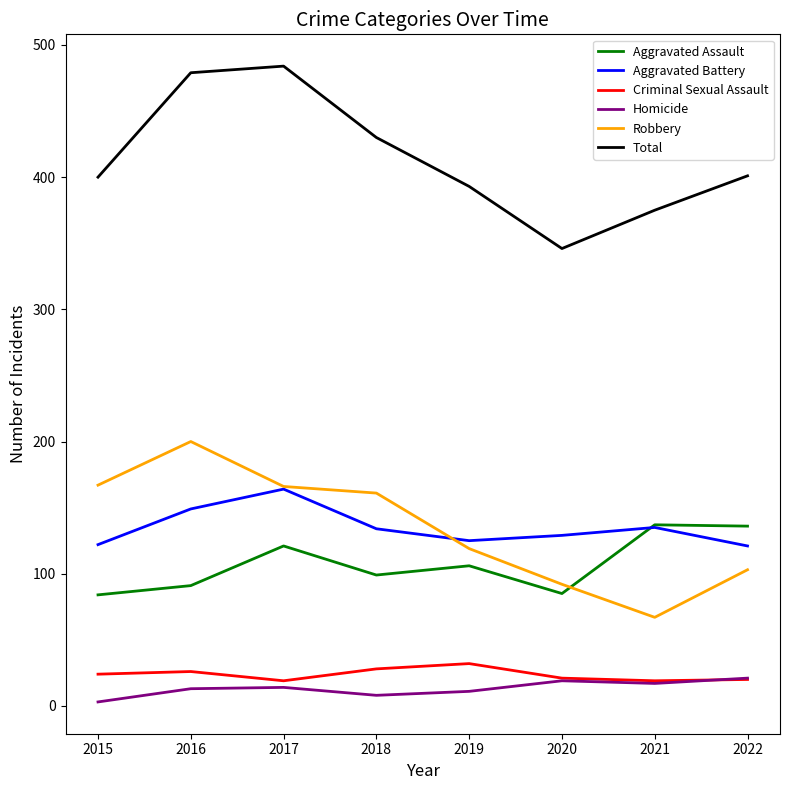

Read the Robbery value at 2021, to the nearest 5.

65